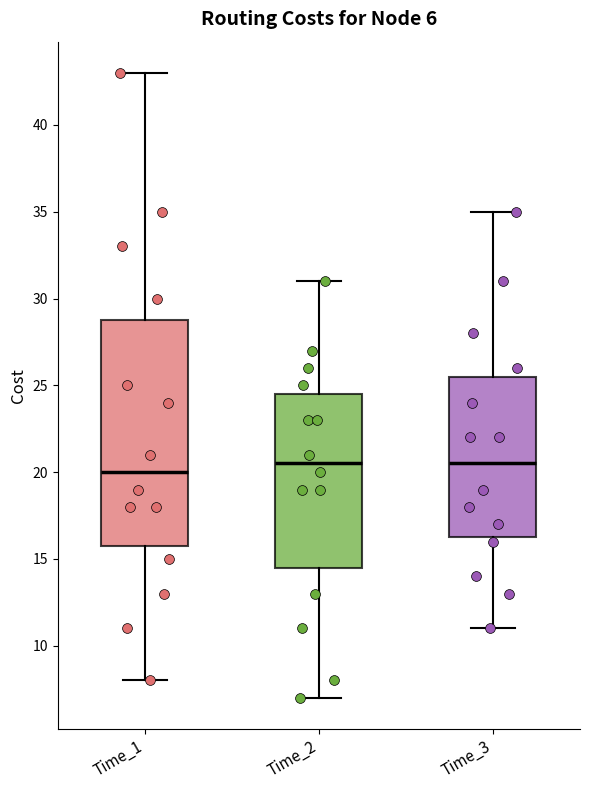

Which box is the tallest, from its lower edge to its upper edge?

Time_1